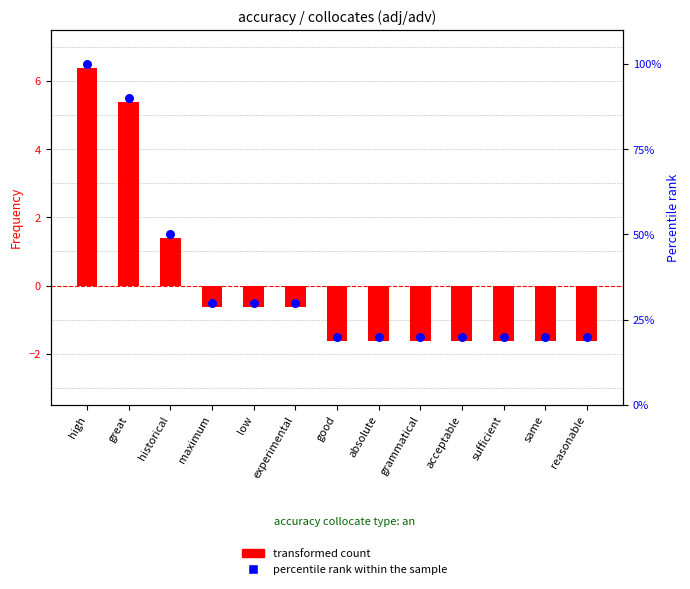

Which series has the largest total across all categories?

percentile rank within the sample